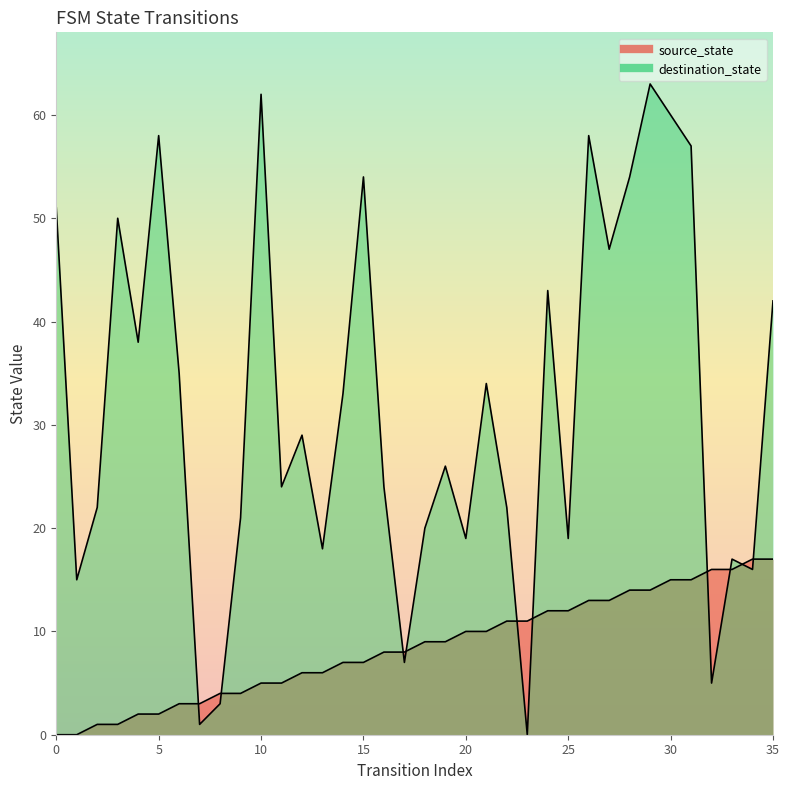

At which category is the sum across all series the highest?

29